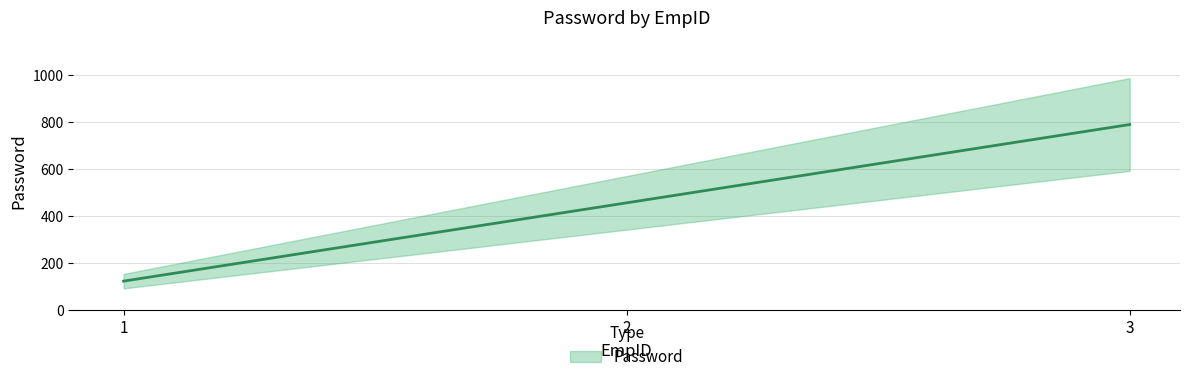

At which label does the data first exceed 456?

3